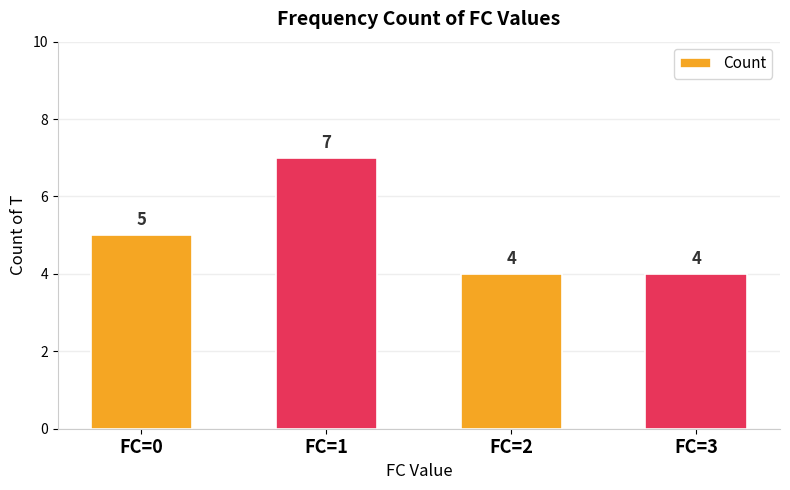

What is the sum of the values at FC=1 and FC=0?

12